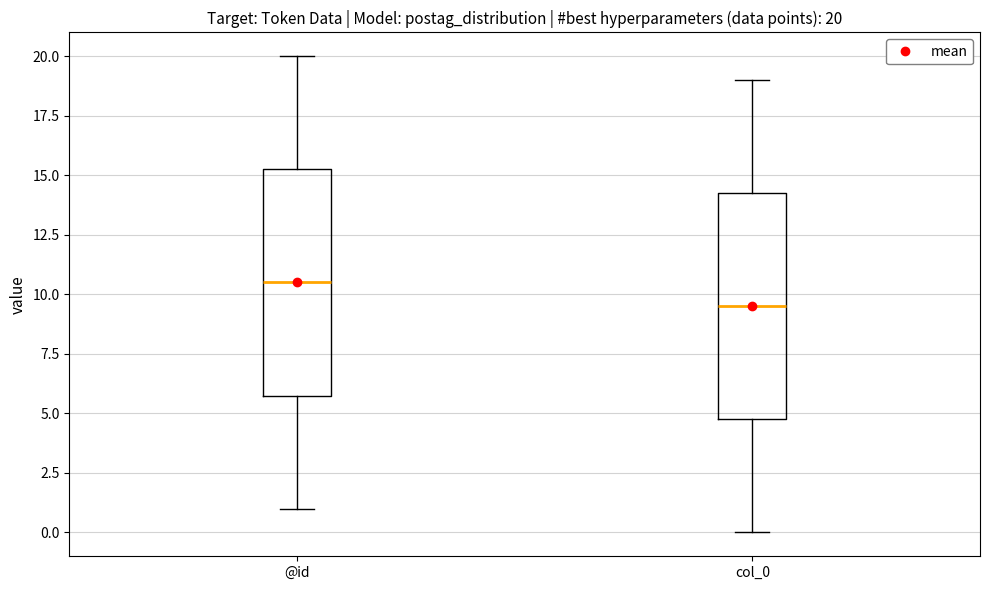

Which box has the highest median line?

@id